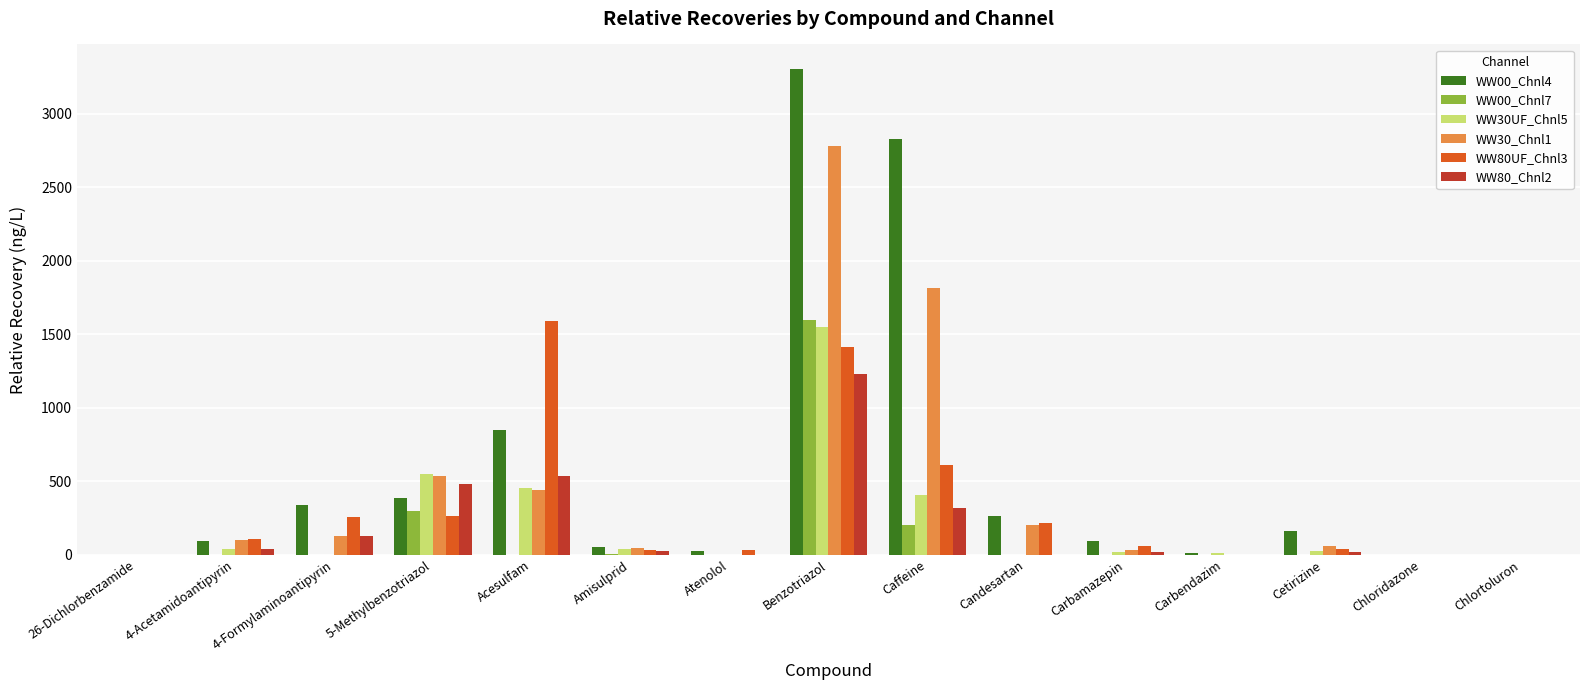

What is the average value of the WW00_Chnl7 series?

139.9